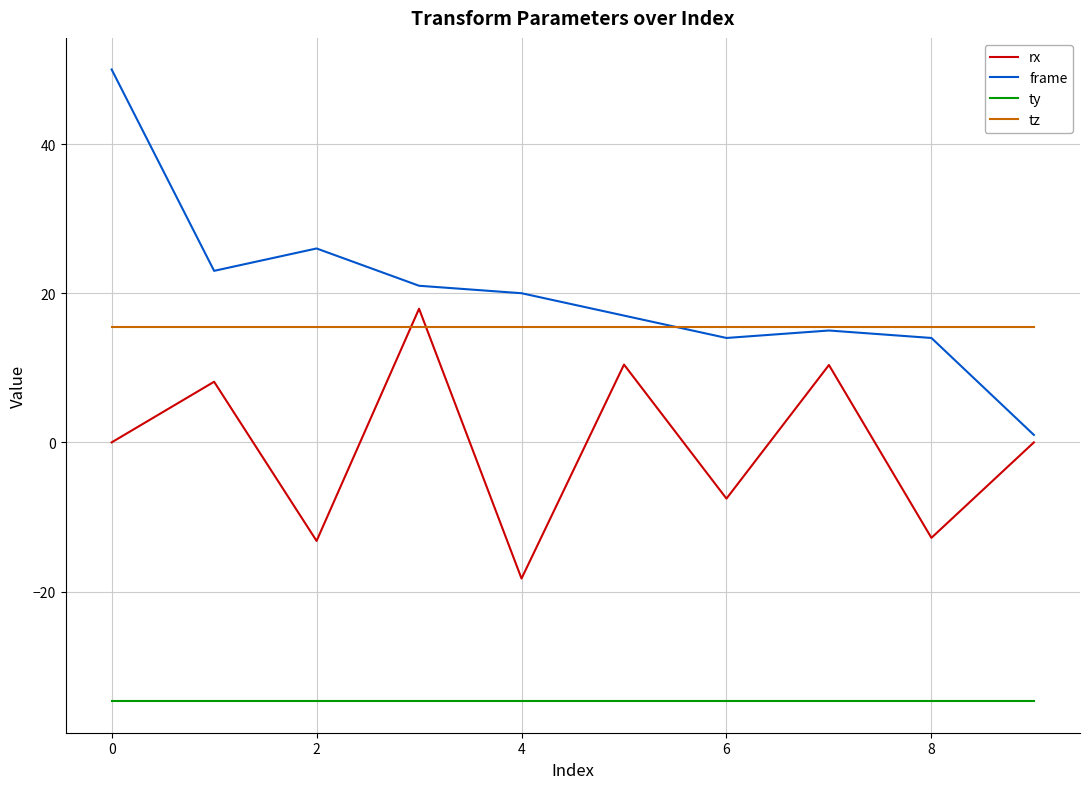

What is the minimum value for ty?

-34.7